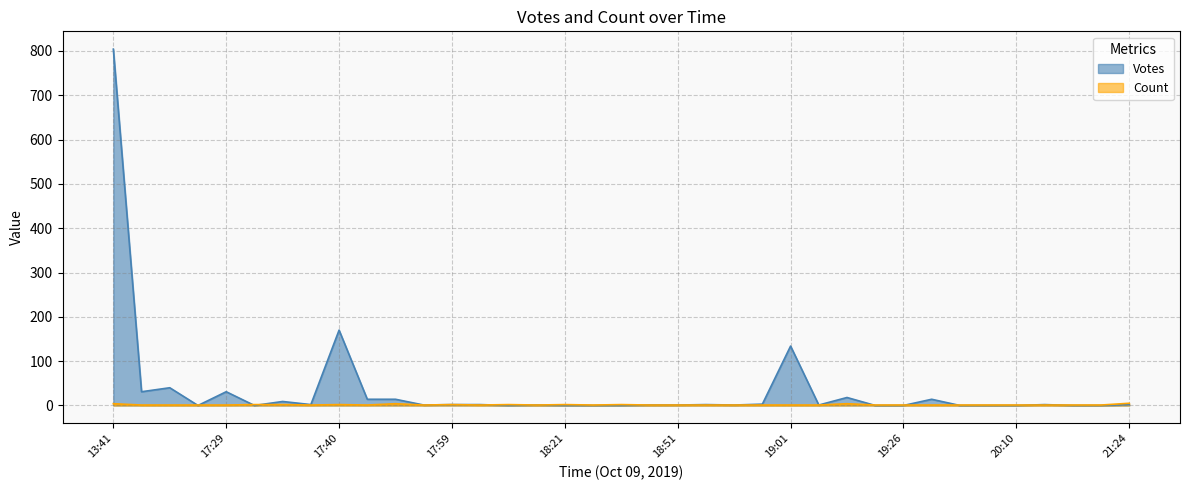

The Votes series shows 455 at 18:31. True or false?

False